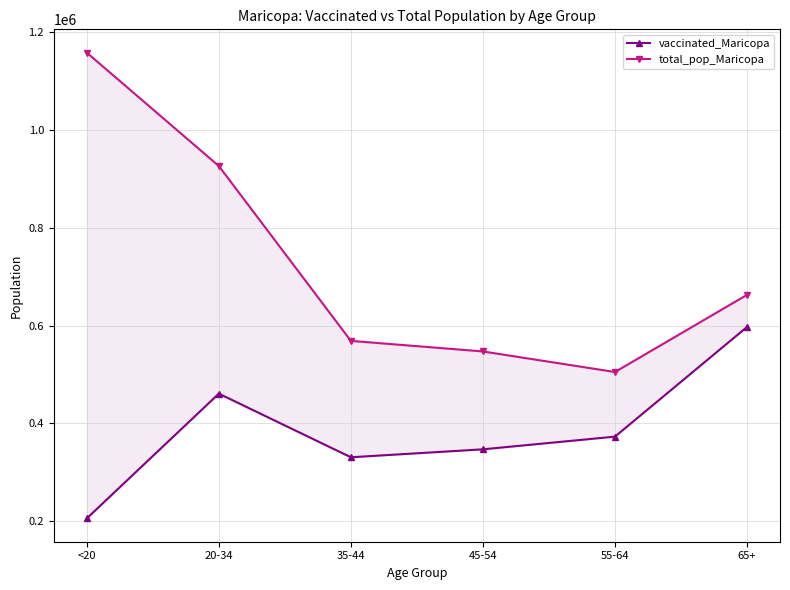

Which has a higher value, 45-54 or 20-34?

20-34